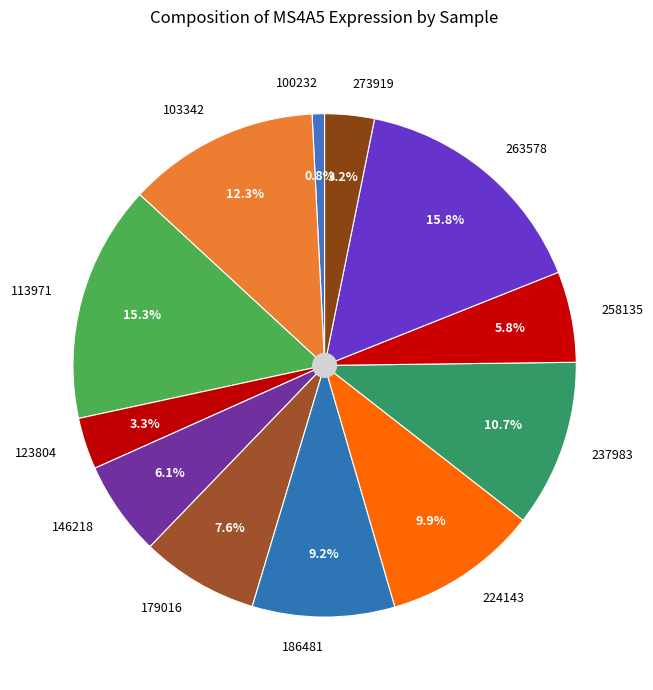

To the nearest percent, what percentage of the pie is 237983?

11%